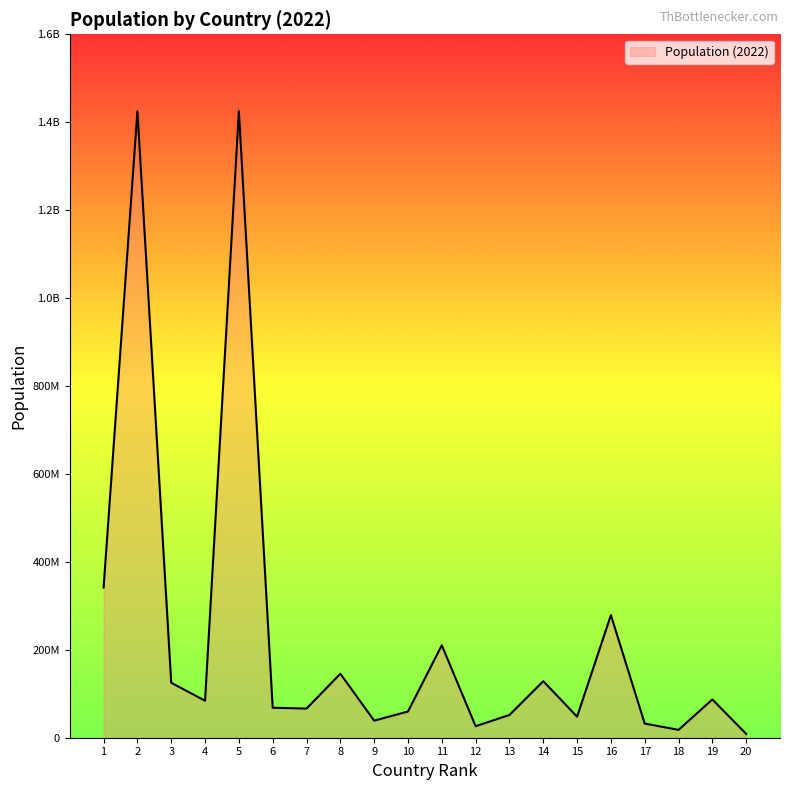

Is this an area chart (filled region under the line)?

Yes